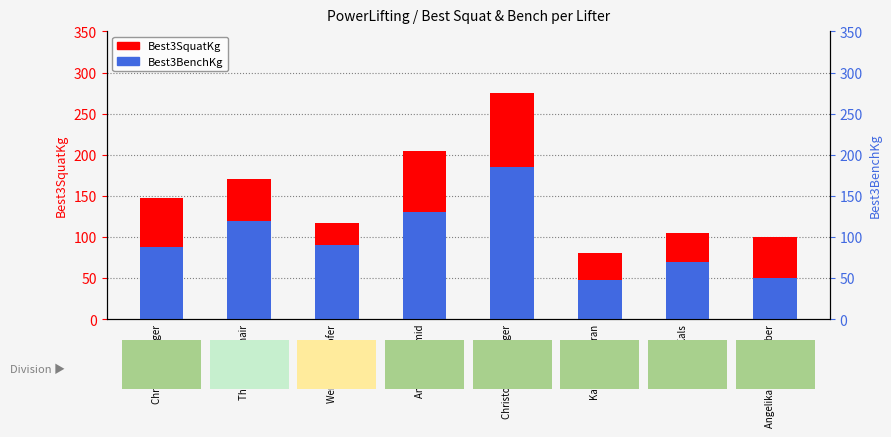

Is it true that Best3SquatKg equals 50.4 at Christof Reitinger?

False